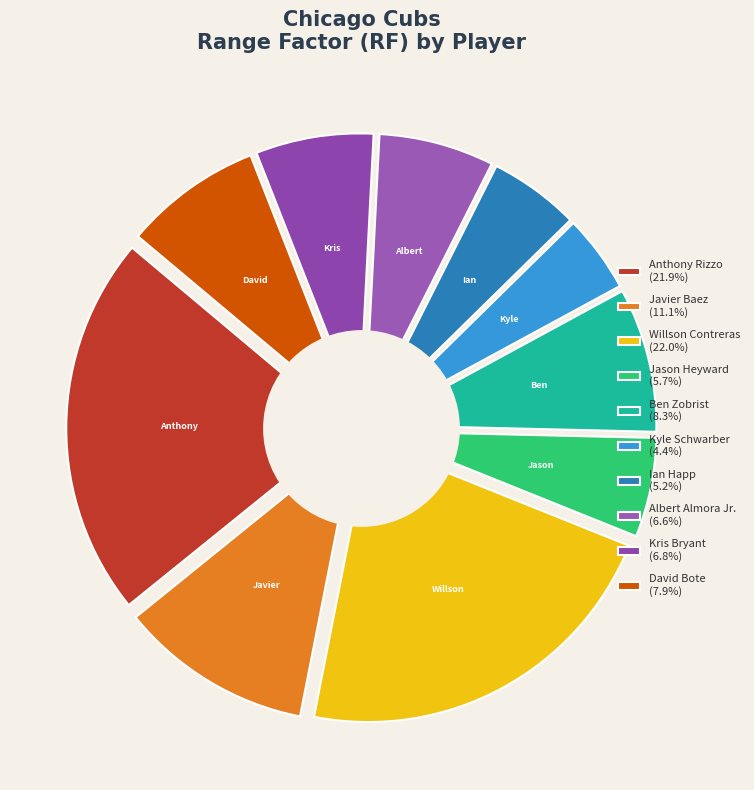

Which category has the biggest portion of the pie?

Willson Contreras